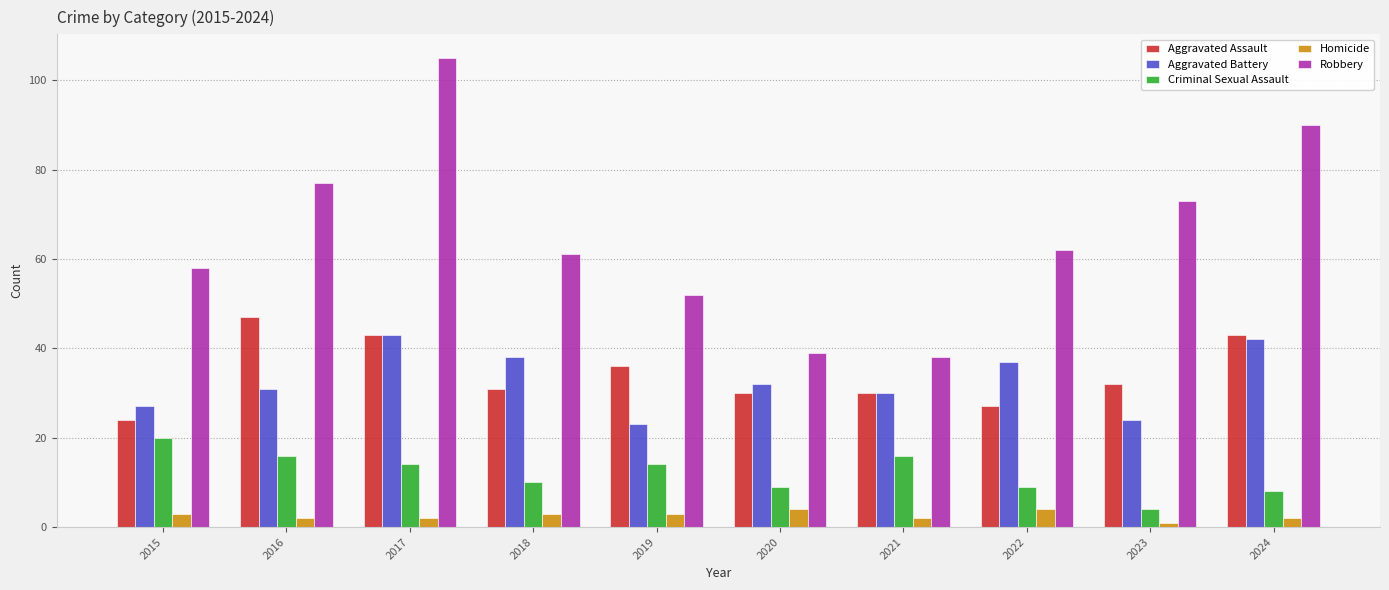

What is the approximate value of Aggravated Battery at 2017?

43